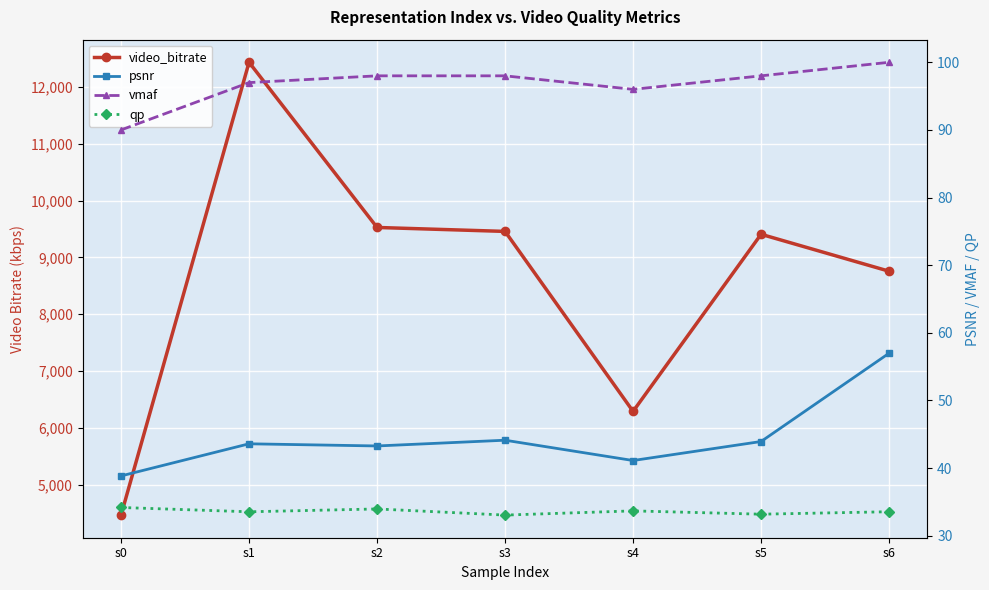

What is the difference between the vmaf values at s0 and s5?

8.0